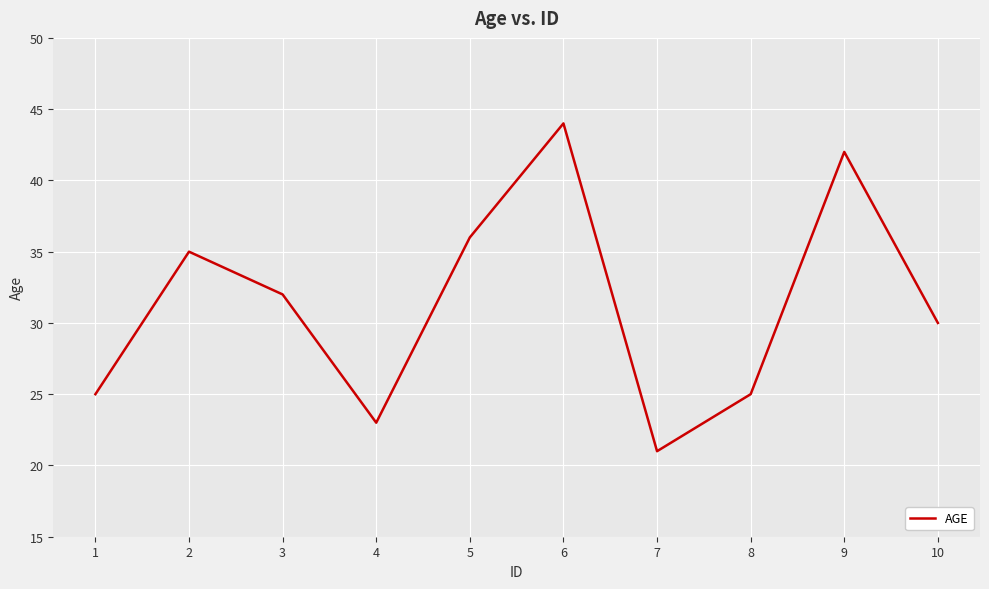

At which label is the value closest to 32?

3